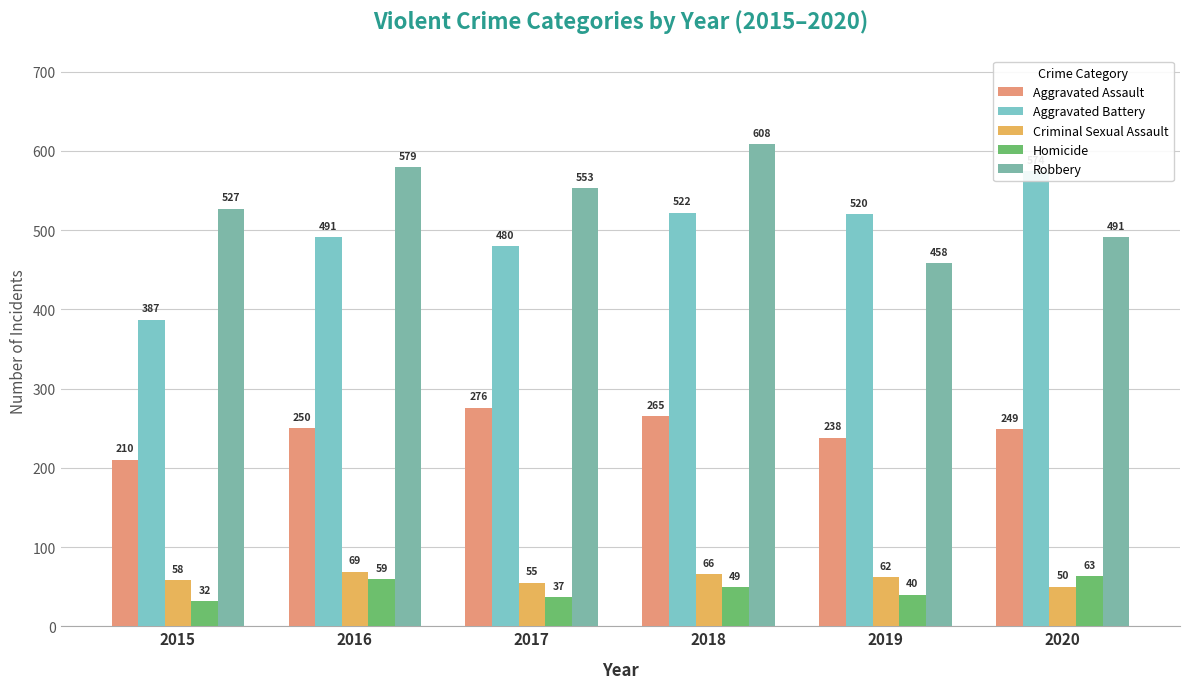

Reading left to right, list all the values displayed in this chart.

Aggravated Assault: 210	250	276	265	238	249
Aggravated Battery: 387	491	480	522	520	574
Criminal Sexual Assault: 58	69	55	66	62	50
Homicide: 32	59	37	49	40	63
Robbery: 527	579	553	608	458	491